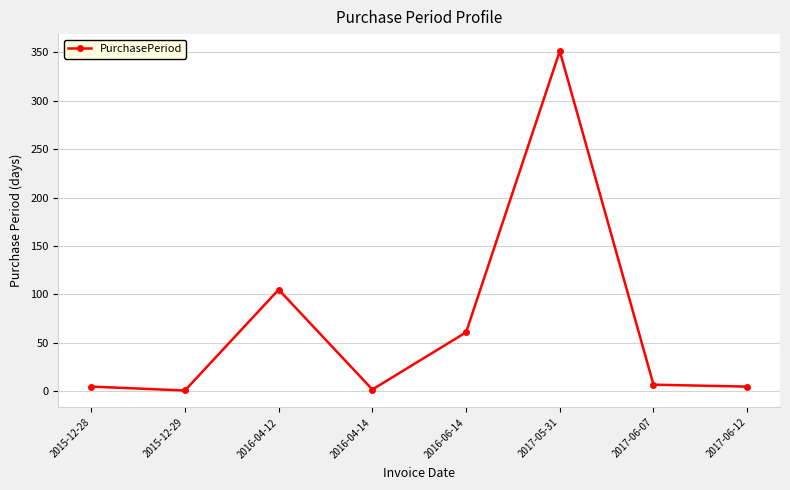

The chart shows a value of 105 at 2016-04-12. True or false?

True